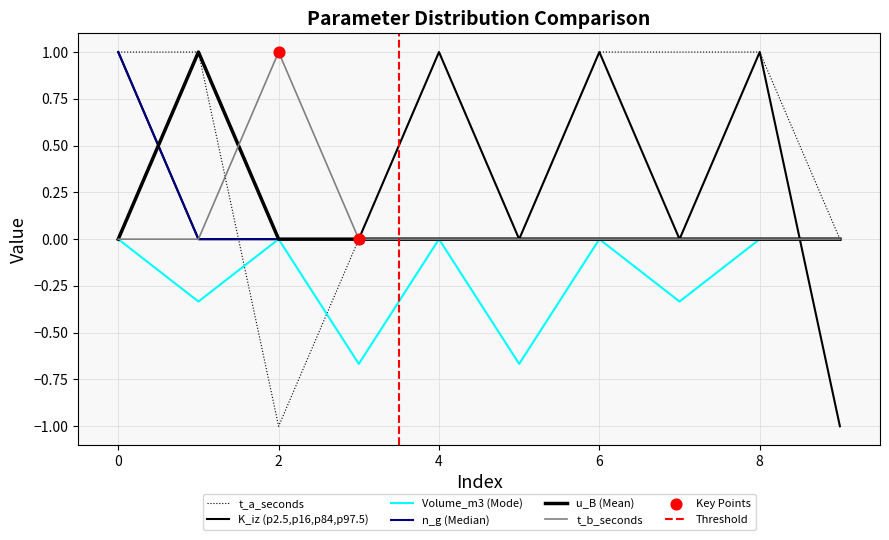

Which series has the largest total across all categories?

t_a_seconds